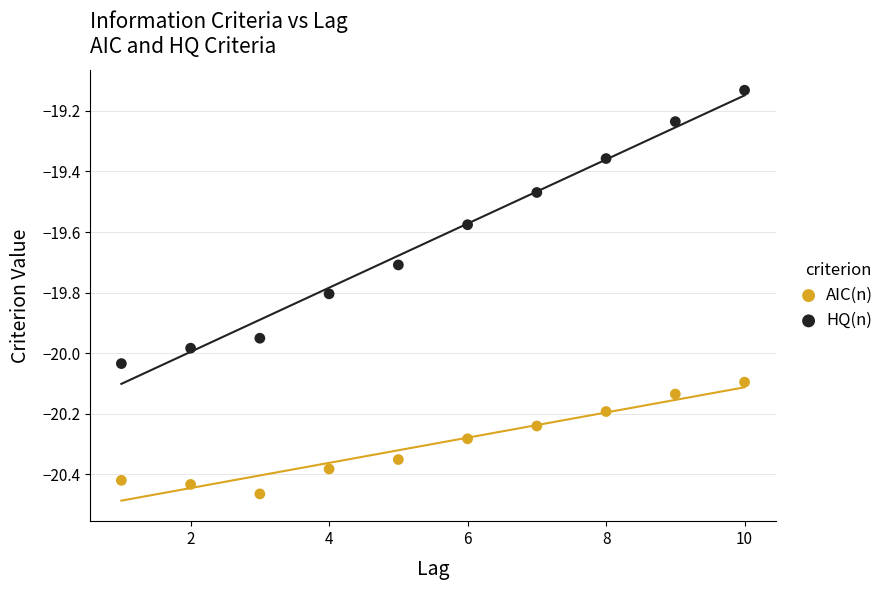

Which series reaches the minimum Y coordinate?

AIC(n)